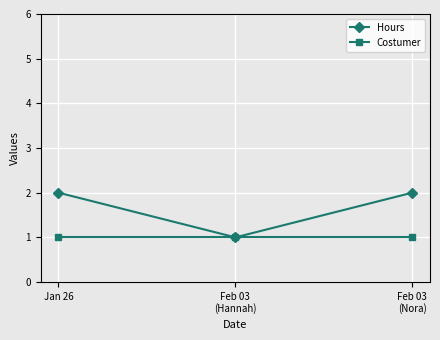

True or false: Hours has a value of 1 at Feb 03
(Hannah).

True